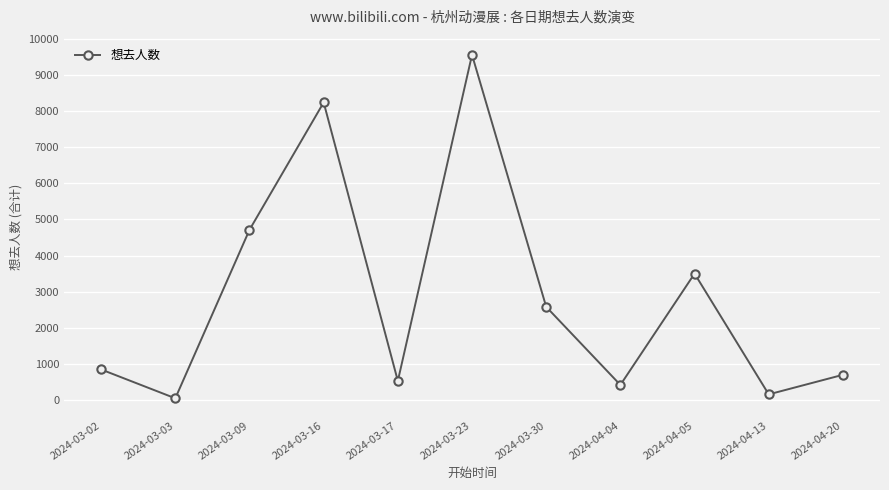

Which has a higher value, 2024-03-03 or 2024-04-04?

2024-04-04